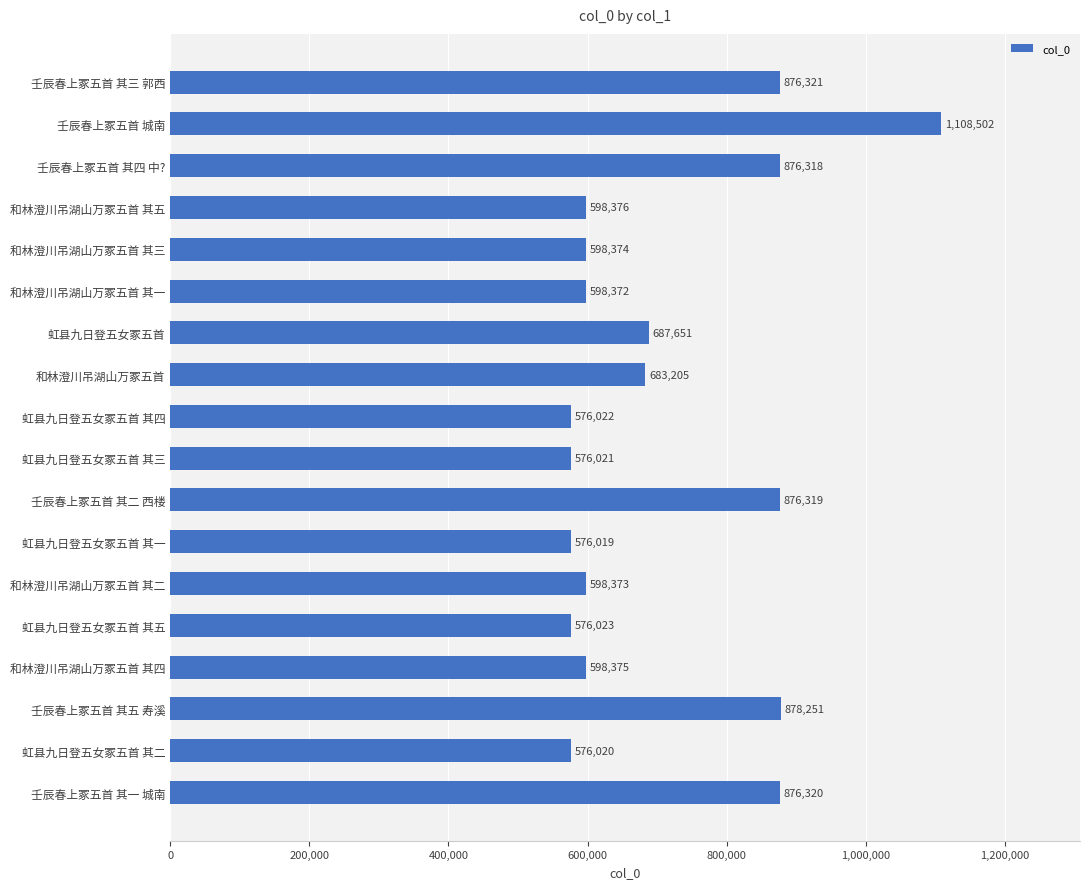

What is the change in value from 壬辰春上冢五首 城南 to 和林澄川吊湖山万冢五首?

-425297